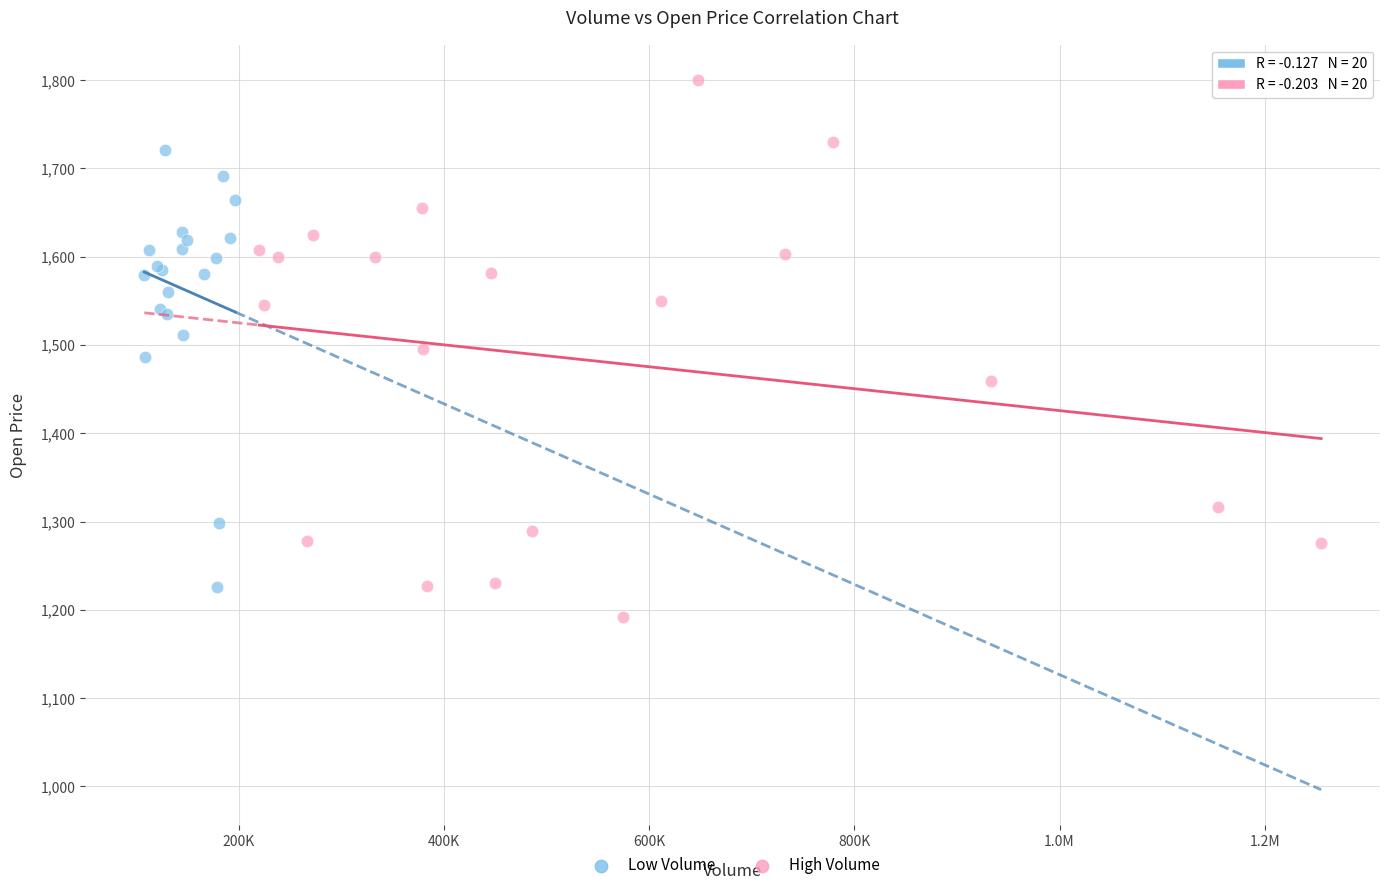

Which series has the widest spread of Y values?

High Volume